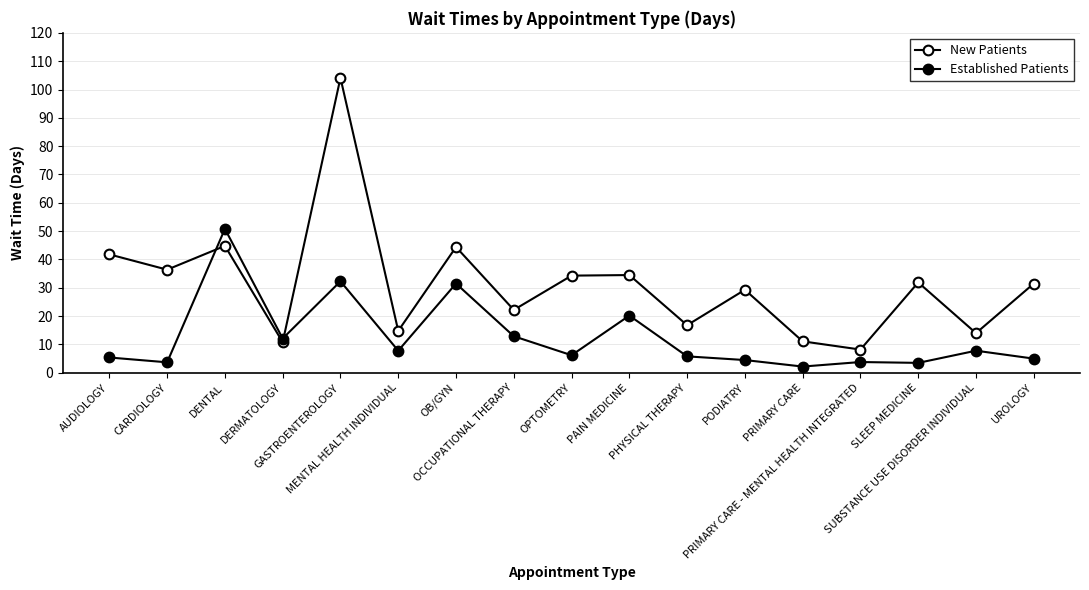

What is the difference between the New Patients values at CARDIOLOGY and SUBSTANCE USE DISORDER INDIVIDUAL?

22.4